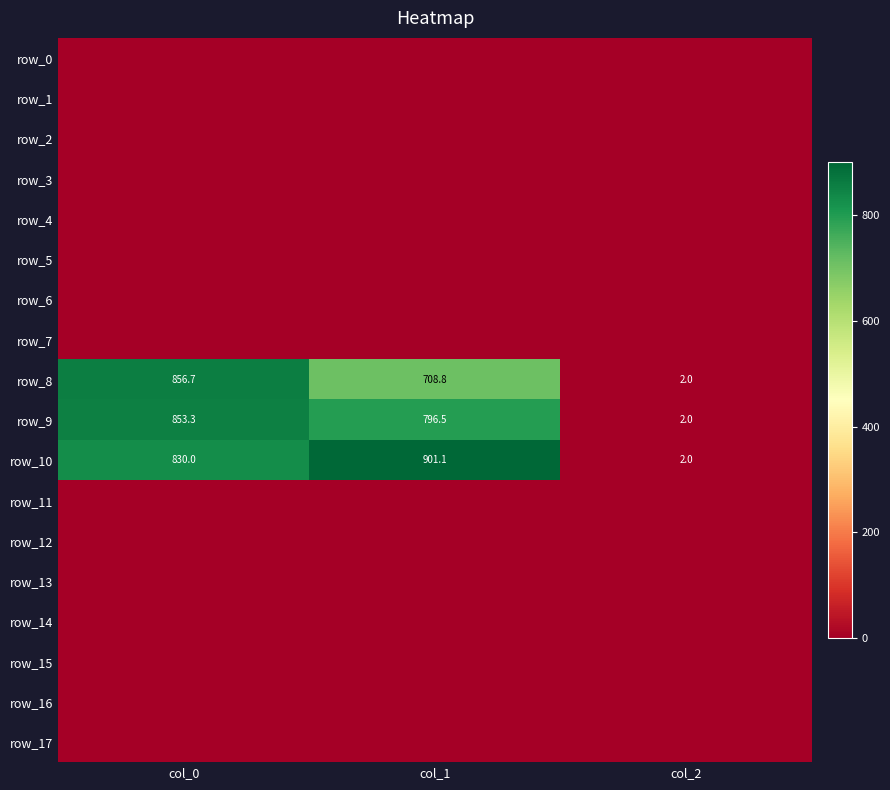

Rank the series by their maximum value, from lowest to highest.

row_0, row_1, row_2, row_3, row_4, row_5, row_6, row_7, row_11, row_12, row_13, row_14, row_15, row_16, row_17, row_9, row_8, row_10